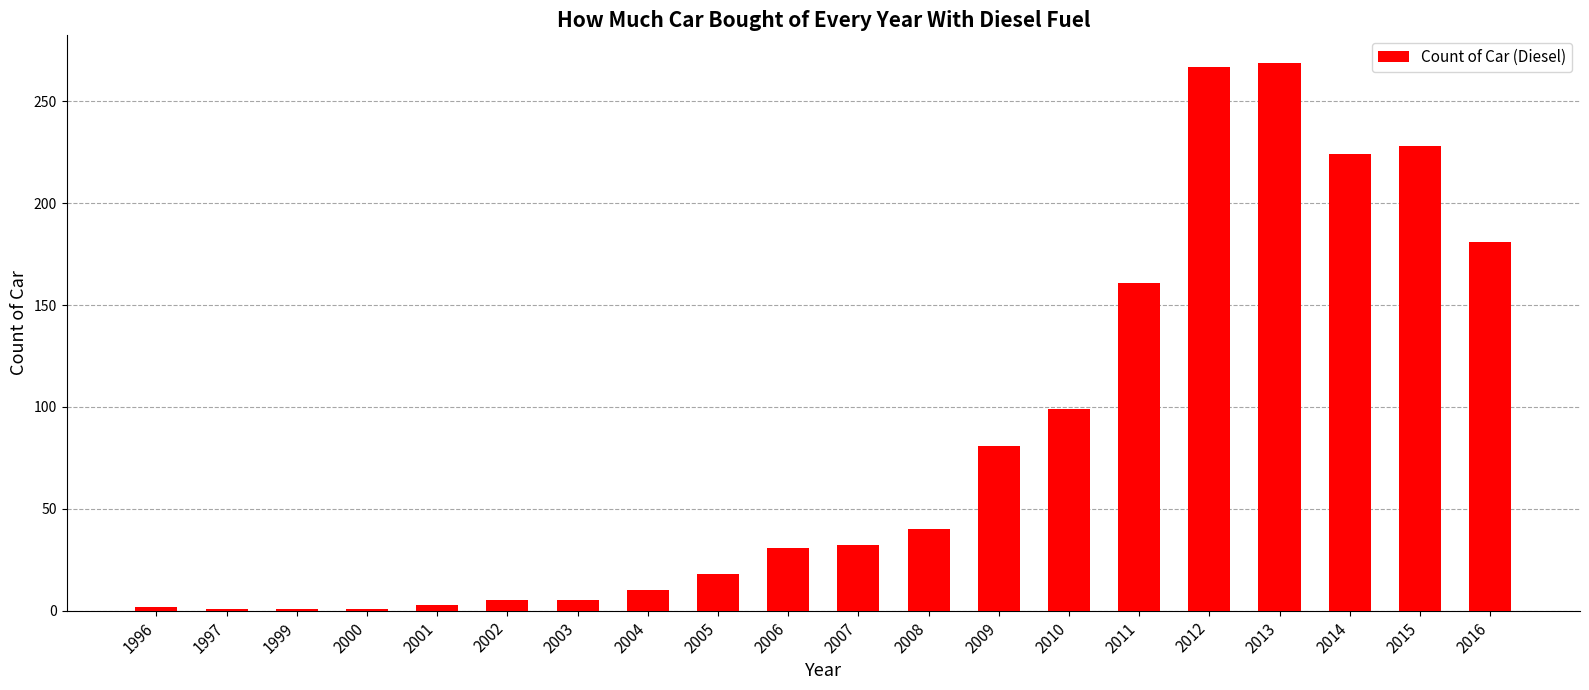

Is it true that the value at 2006 is 31?

True